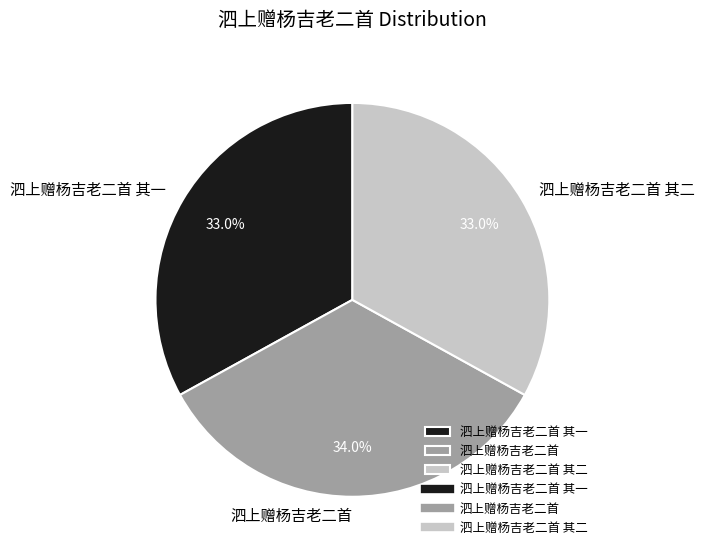

True or false: 泗上赠杨吉老二首 其一 accounts for 39% of the total.

False